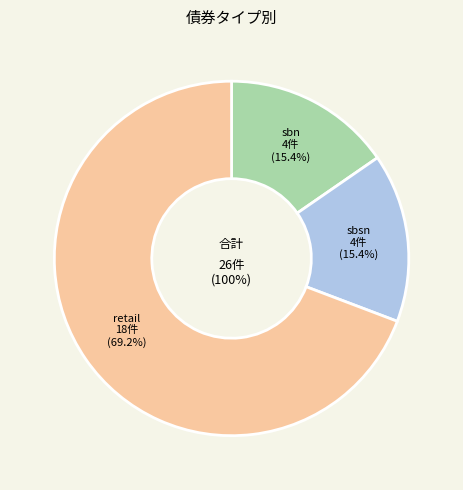

Approximately how many times larger is the value at sbn compared to retail?

0.2